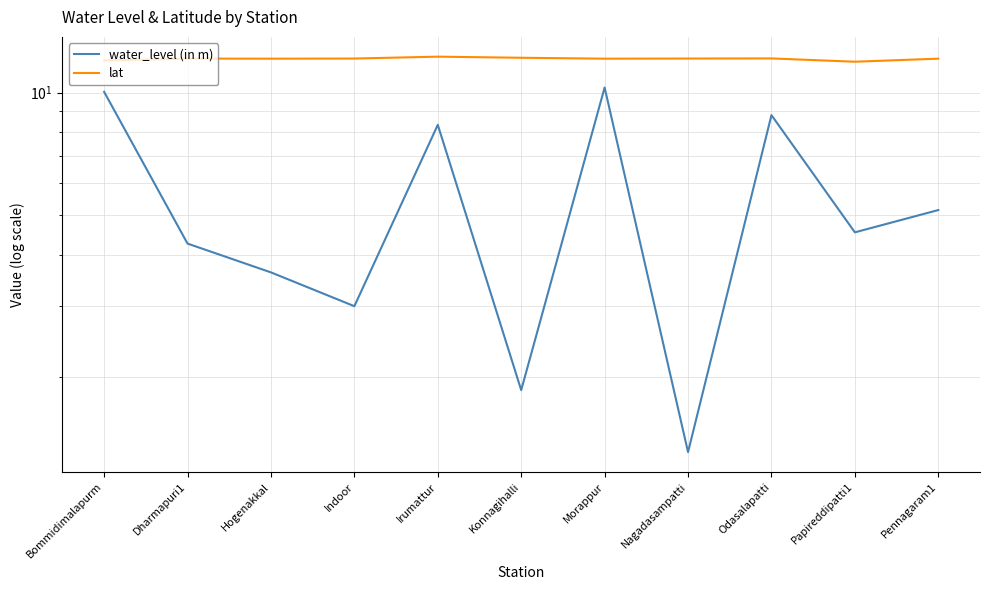

Is it true that lat equals 6.6 at Dharmapuri1?

False